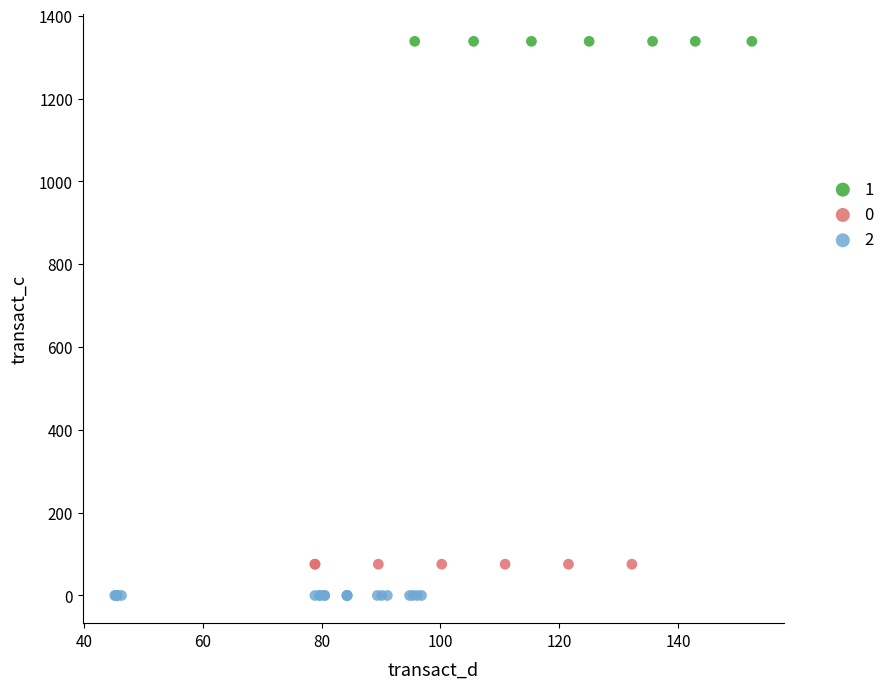

Which series reaches the maximum Y coordinate?

1